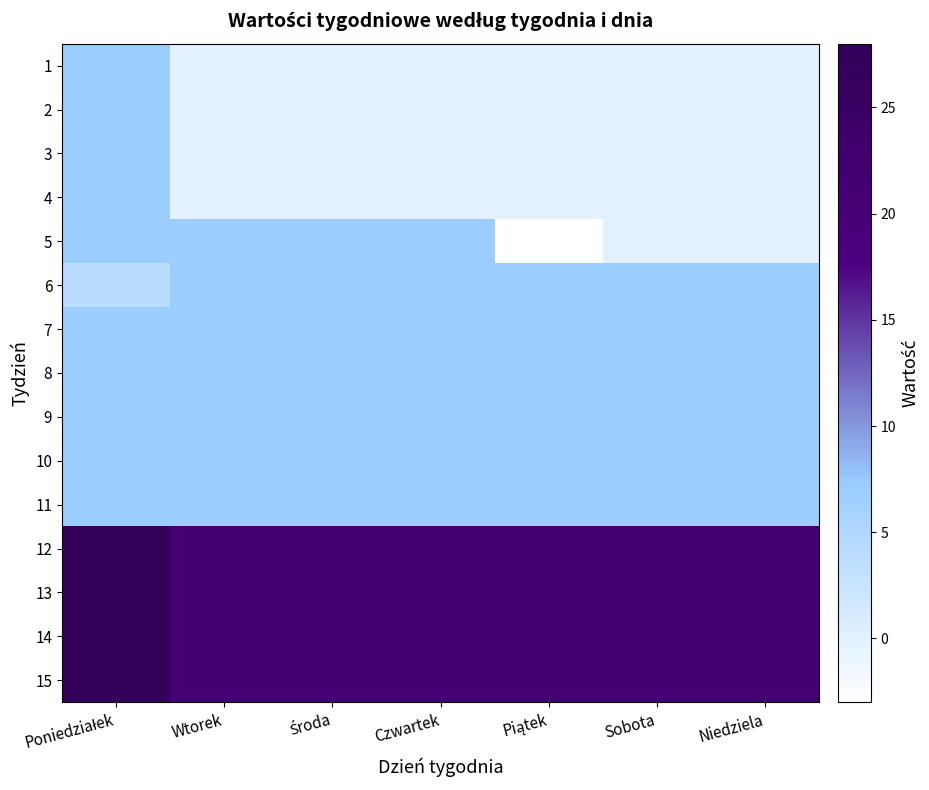

At how many categories does at least one series exceed 9?

7